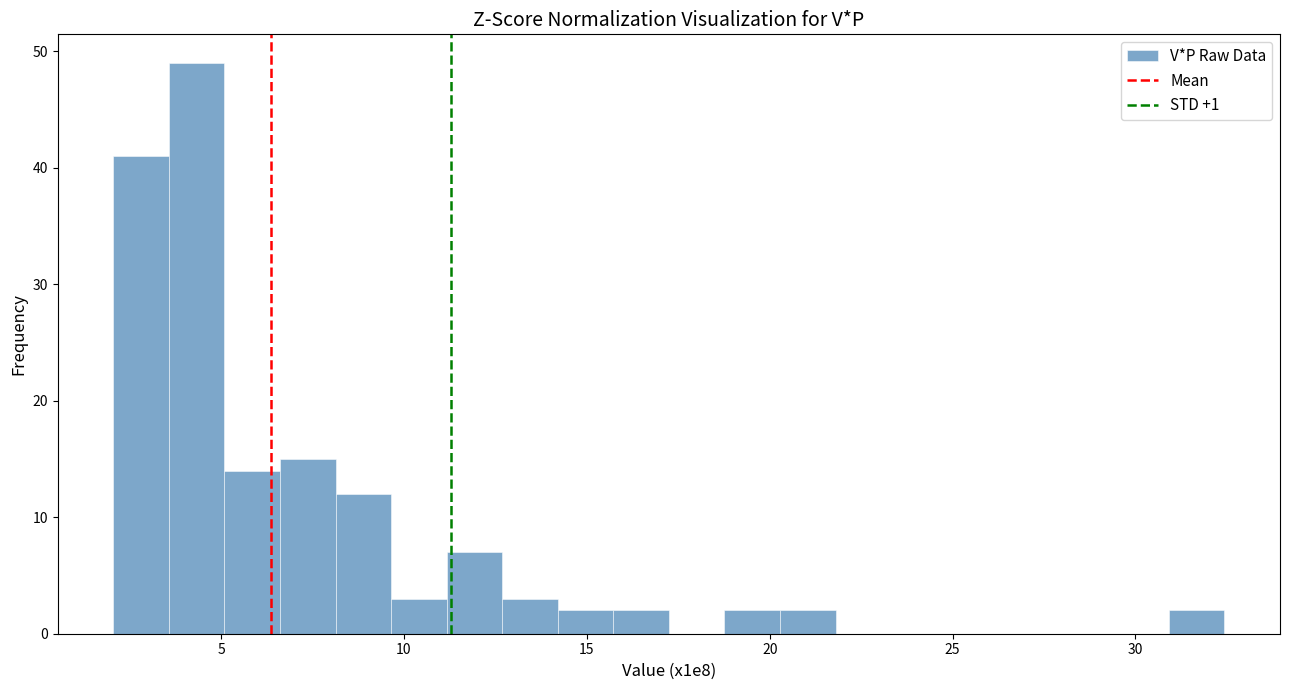

Around what value on the x-axis is the tallest bar? Give the approximate position of its centre, as read against the axis.

4.5